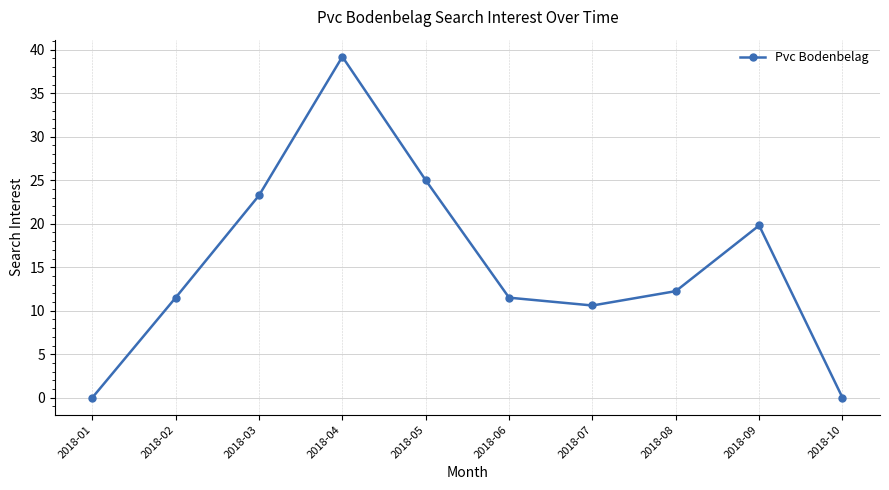

Where is the first local minimum?

2018-07